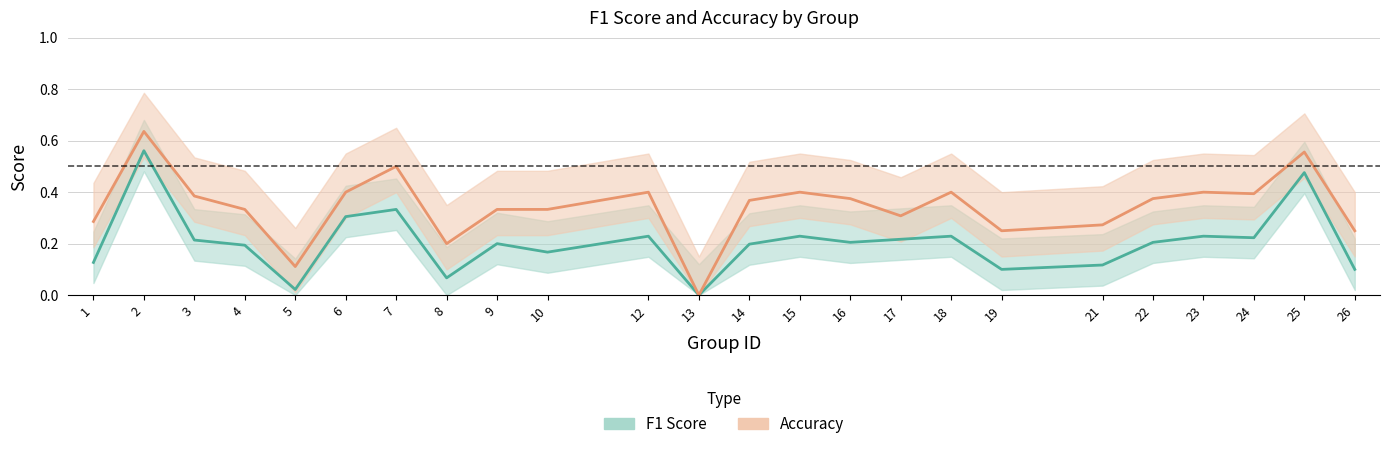

Which has a higher value, 4 or 7?

7